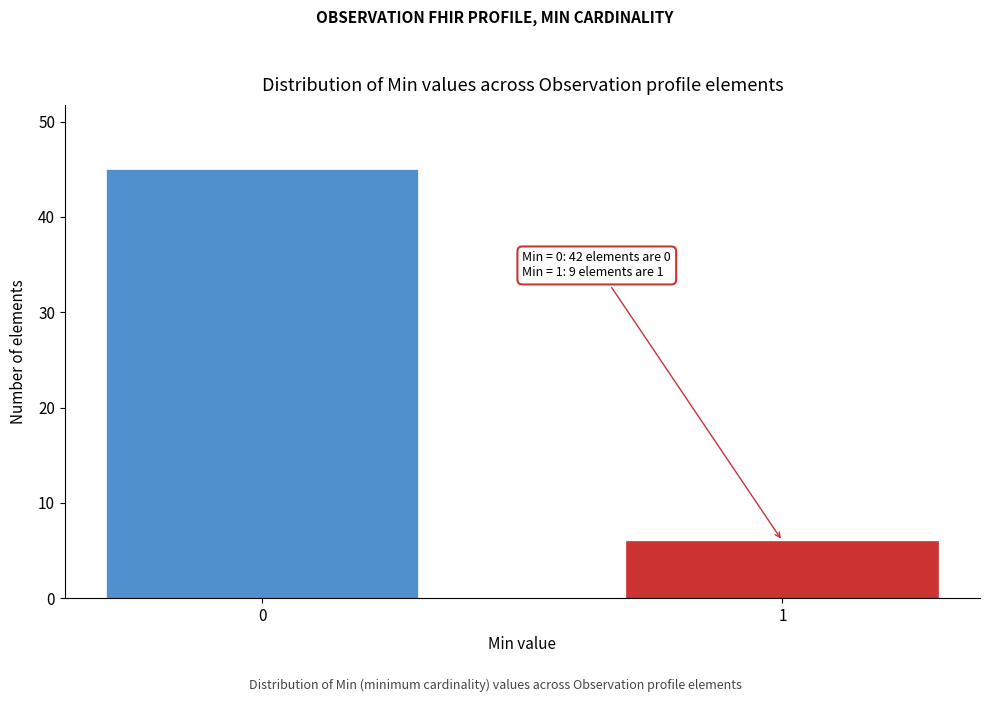

Reading left to right, list all the values displayed in this chart.

45	6